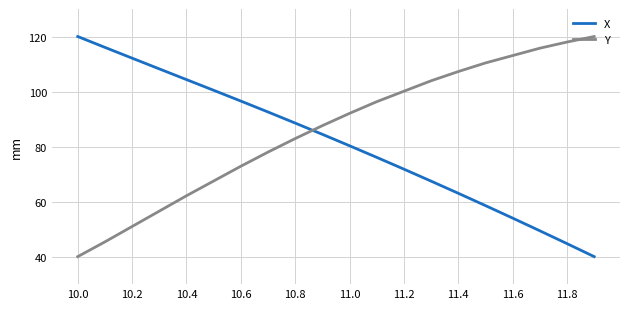

Which series has the largest total across all categories?

Y